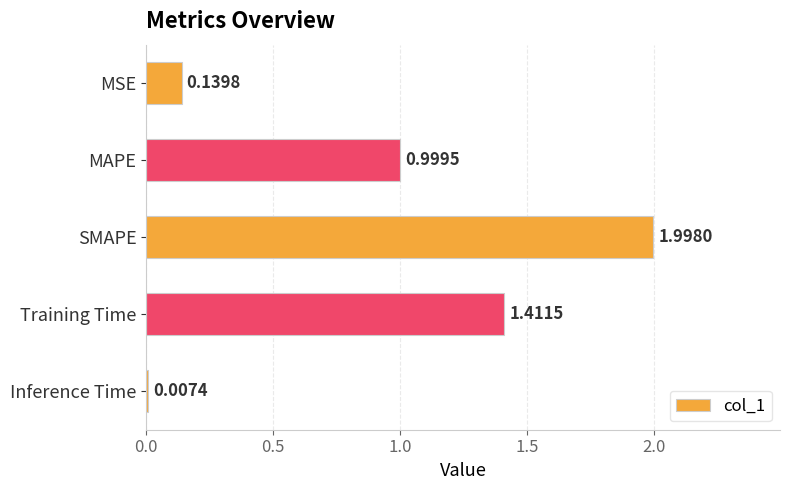

Where is the data nearest to the value 1?

MAPE